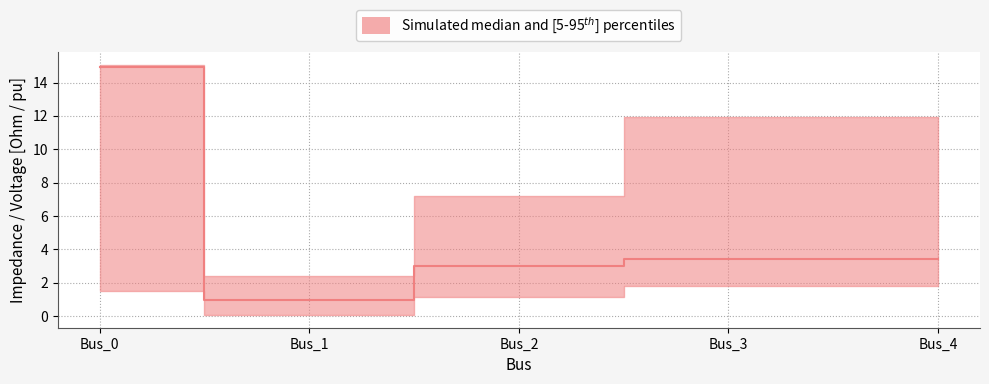

List the labels in order of pf_xk2_ohm value, largest first.

Bus_0, Bus_3, Bus_4, Bus_2, Bus_1